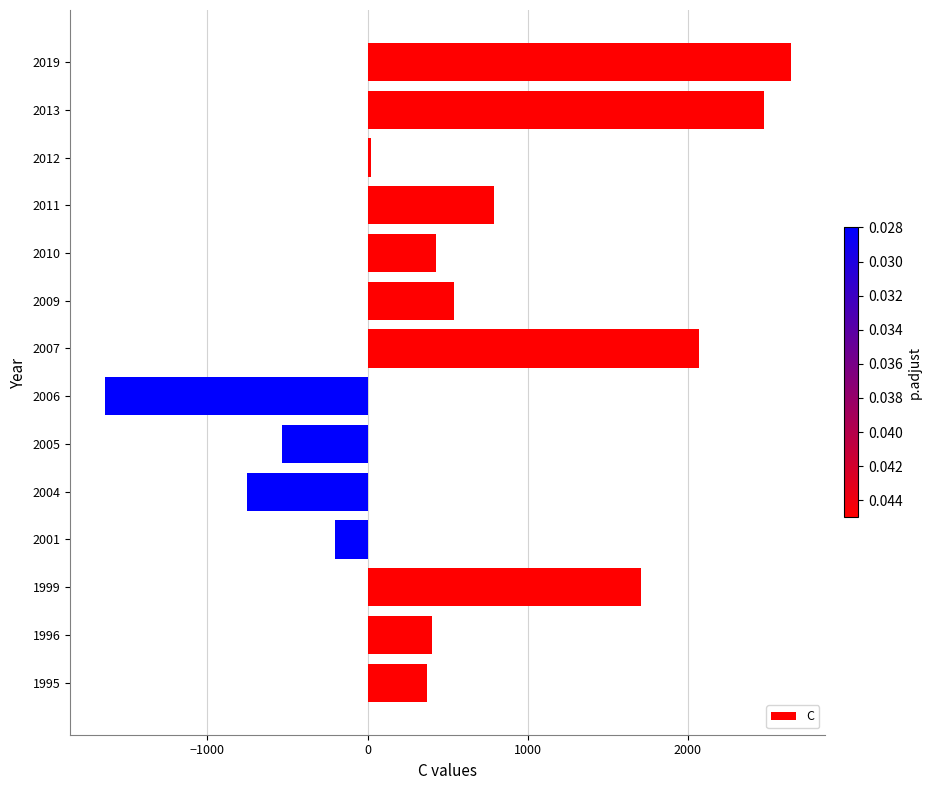

Reading bottom to top, what are all the values shown in this chart?

372.4	403.1	1710.4	-202.4	-750.3	-532.4	-1642.8	2072.8	541.6	429.3	790.4	22.8	2475.5	2646.1